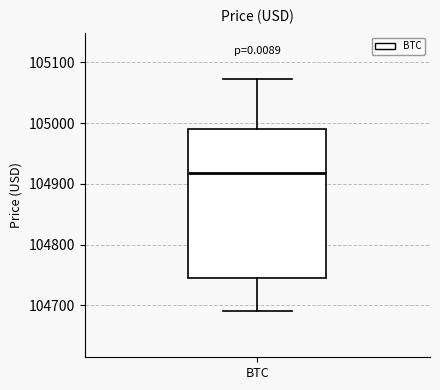

Where does the upper whisker of the box for BTC end on the y-axis? The values are not printed on the chart, so give them approximately, as read against the axis.

105070